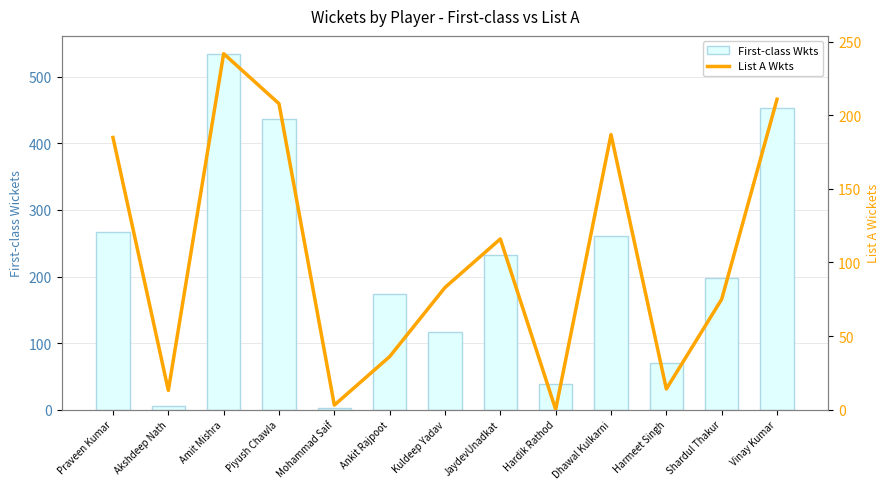

Reading left to right, list all the values displayed in this chart.

First-class Wkts: Praveen Kumar=267	Akshdeep Nath=6	Amit Mishra=535	Piyush Chawla=437	Mohammad Saif=3	Ankit Rajpoot=174	Kuldeep Yadav=117	JaydevUnadkat=233	Hardik Rathod=38	Dhawal Kulkarni=261	Harmeet Singh=70	Shardul Thakur=198	Vinay Kumar=454
List A Wkts: Praveen Kumar=185	Akshdeep Nath=13	Amit Mishra=242	Piyush Chawla=208	Mohammad Saif=3	Ankit Rajpoot=36	Kuldeep Yadav=83	JaydevUnadkat=116	Hardik Rathod=0	Dhawal Kulkarni=187	Harmeet Singh=14	Shardul Thakur=75	Vinay Kumar=211